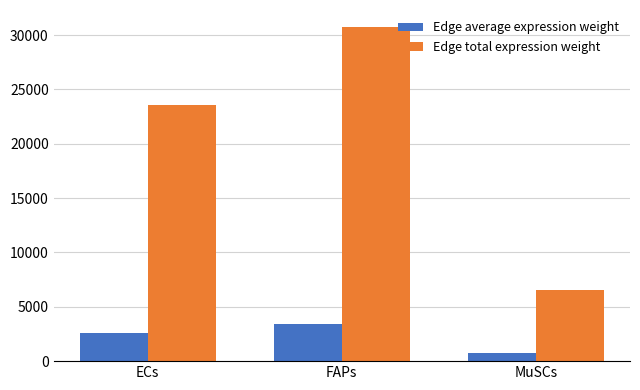

True or false: Edge total expression weight has a value of 41350.9 at FAPs.

False